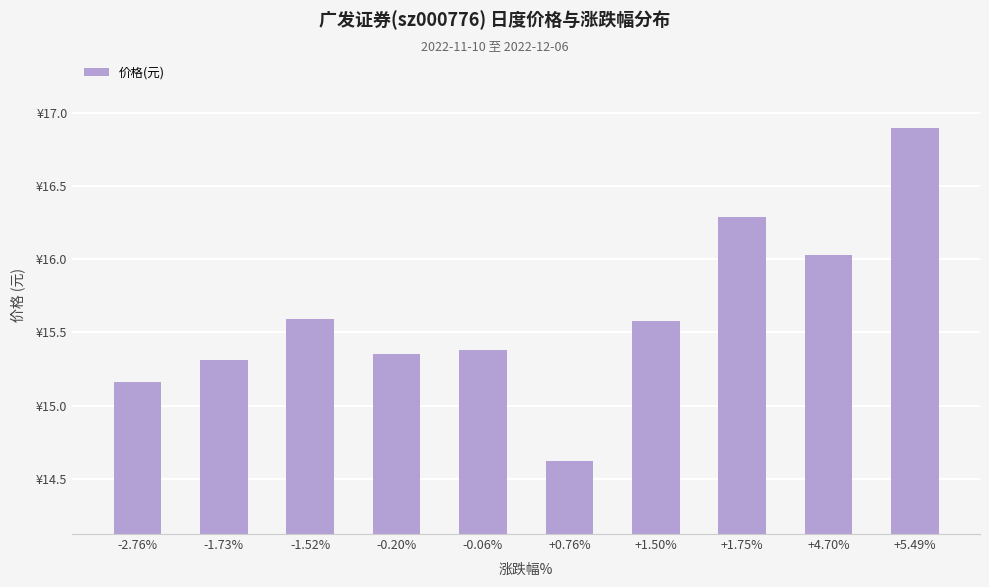

Where is the data nearest to the value 15?

-2.76%